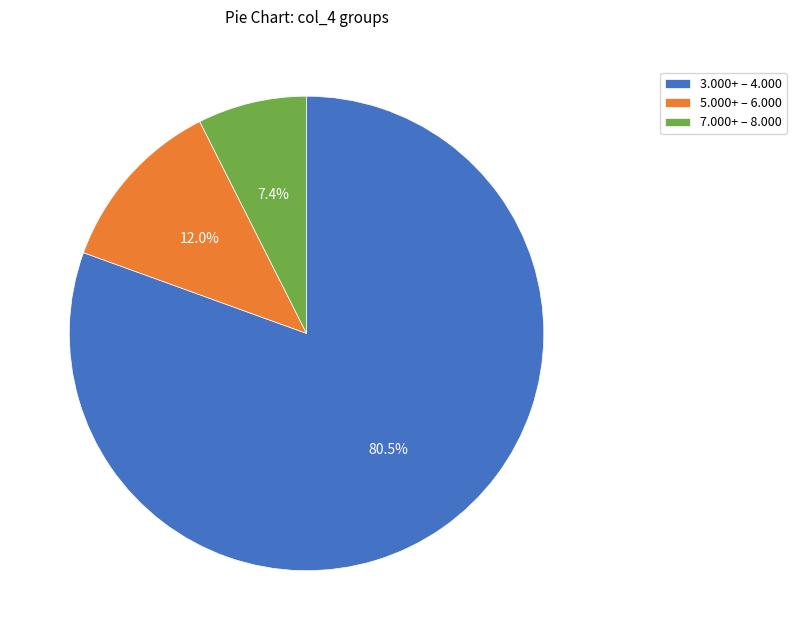

Is there any slice that represents more than half of the pie?

Yes